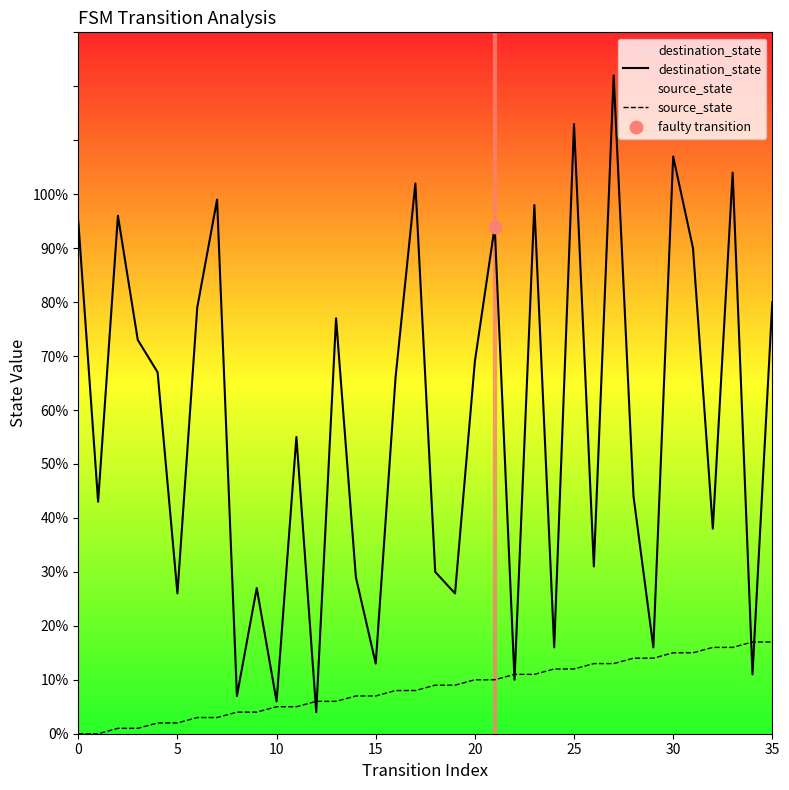

Which series has the largest total across all categories?

destination_state